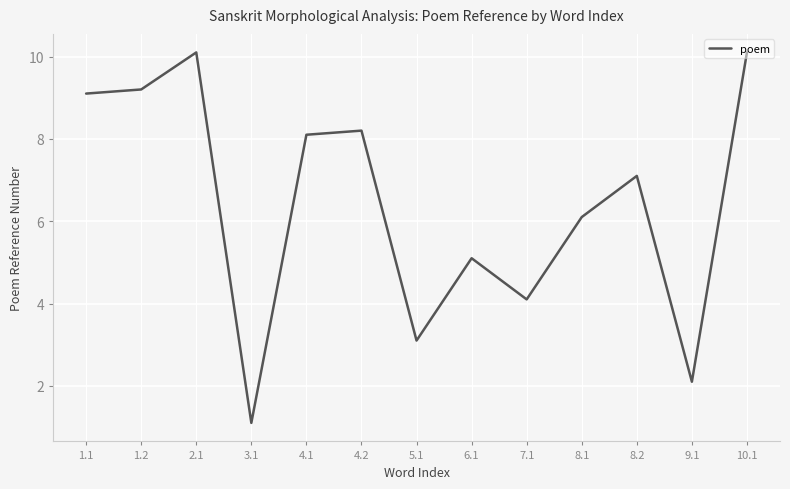

At which label does the data first exceed 7?

1.1